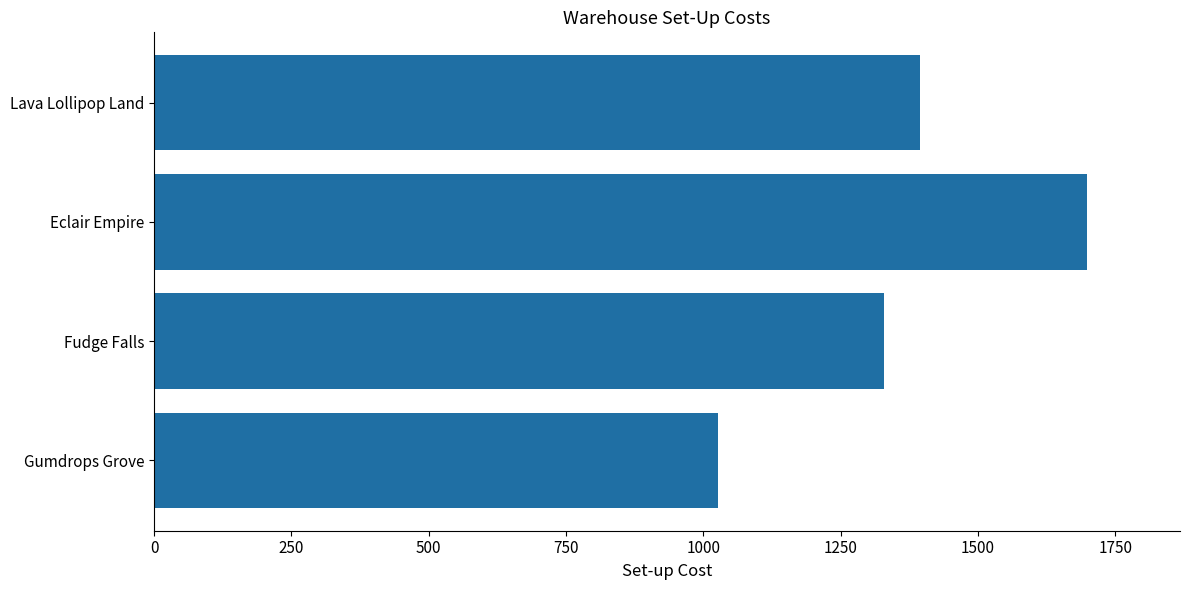

What is the change in value from Gumdrops Grove to Lava Lollipop Land?

+369